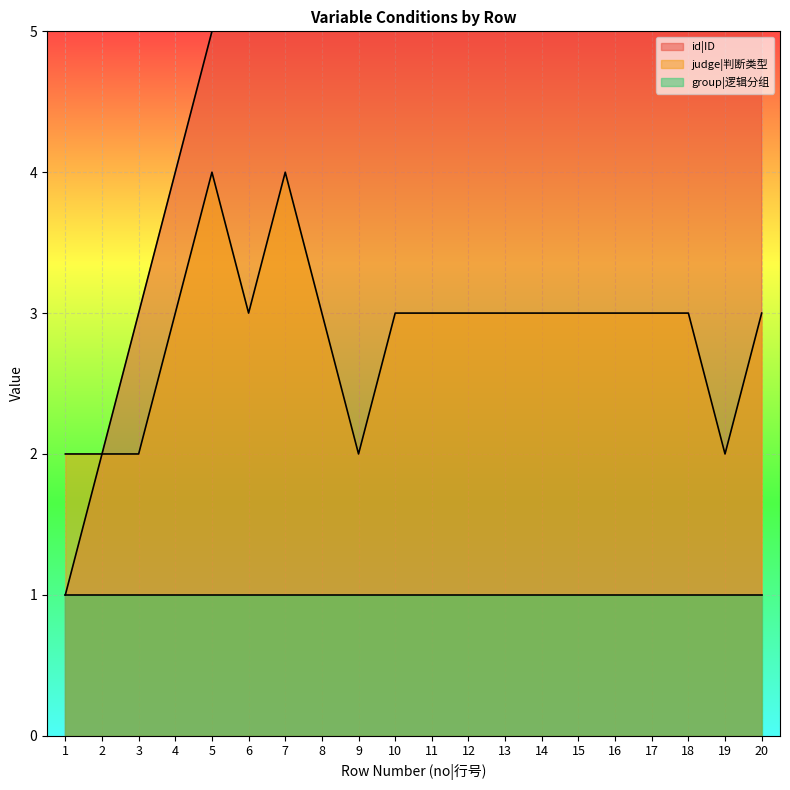

The value of id|ID at 3 is 5. True or false?

False